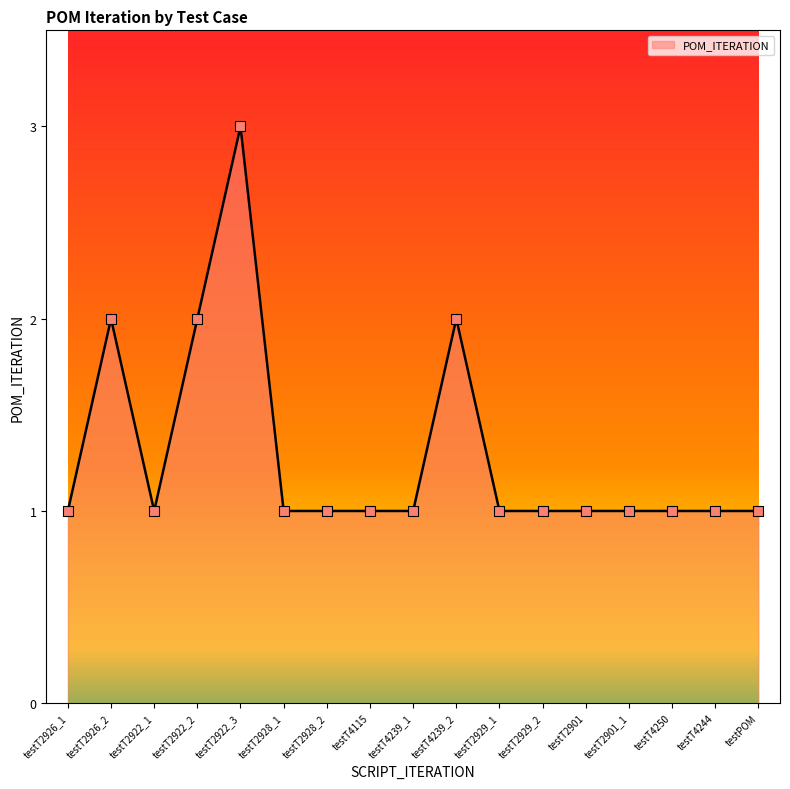

What is the ratio of the value at testT2922_3 to the value at testT2929_1?

3.0